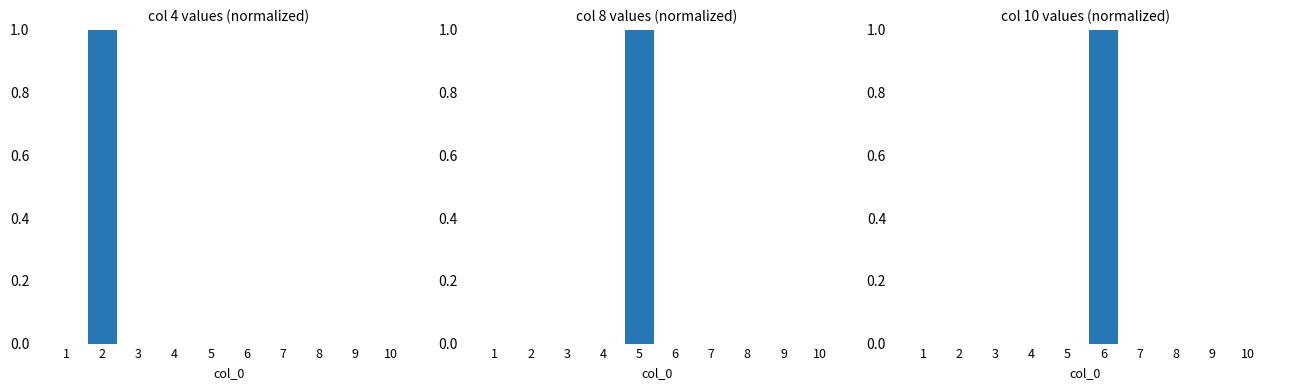

Reading left to right, what are all the values shown in this chart?

col 4: 0	1	0	0	0	0	0	0	0	0
col 8: 0	0	0	0	1	0	0	0	0	0
col 10: 0	0	0	0	0	1	0	0	0	0